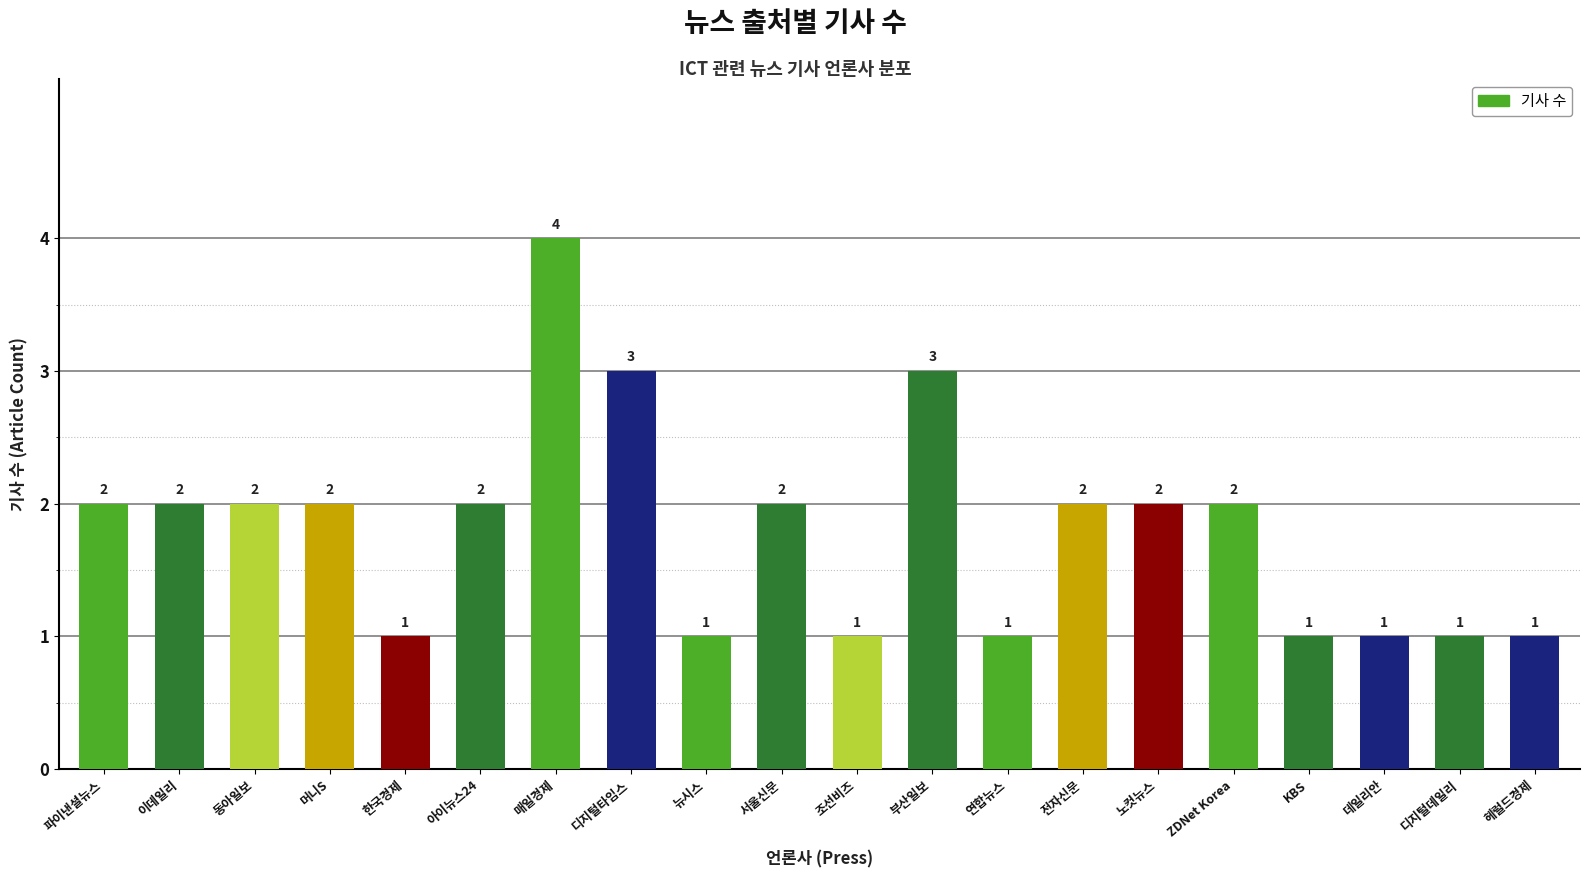

Which has a higher value, KBS or 머니S?

머니S